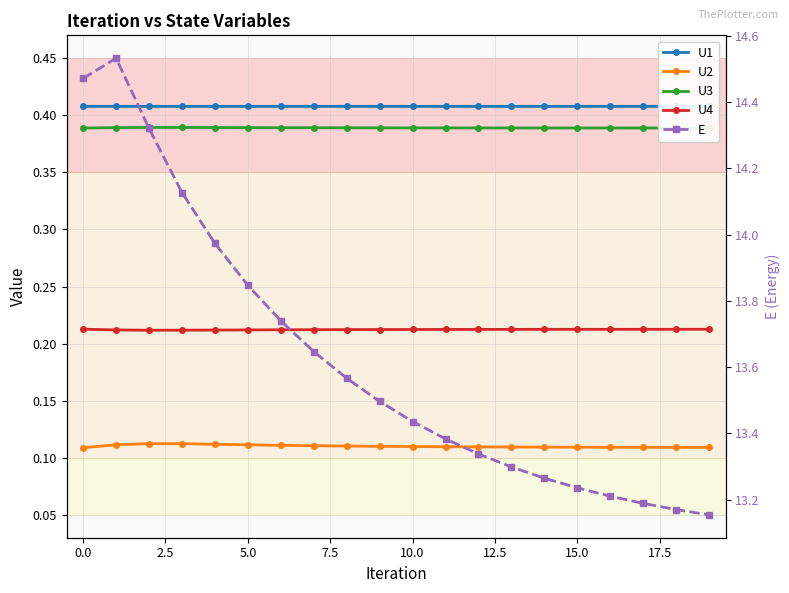

Does the chart display data point markers on the line(s)?

Yes